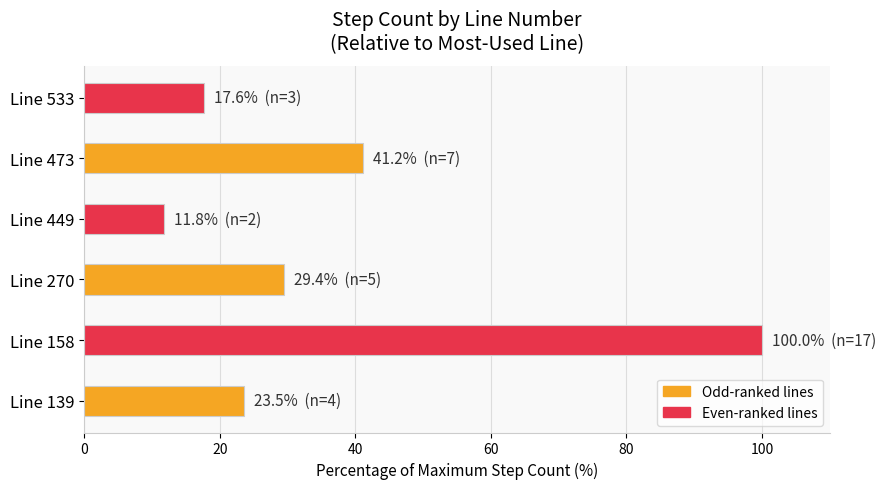

What is the difference between the maximum and minimum values?

88.2